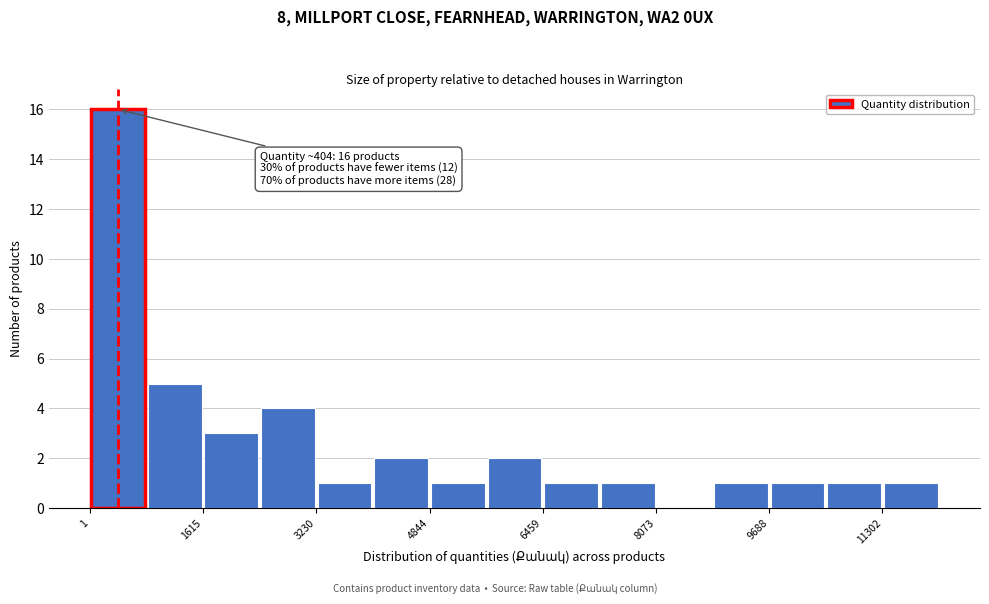

Over which range of the x-axis is the bar tallest?

0 to 800